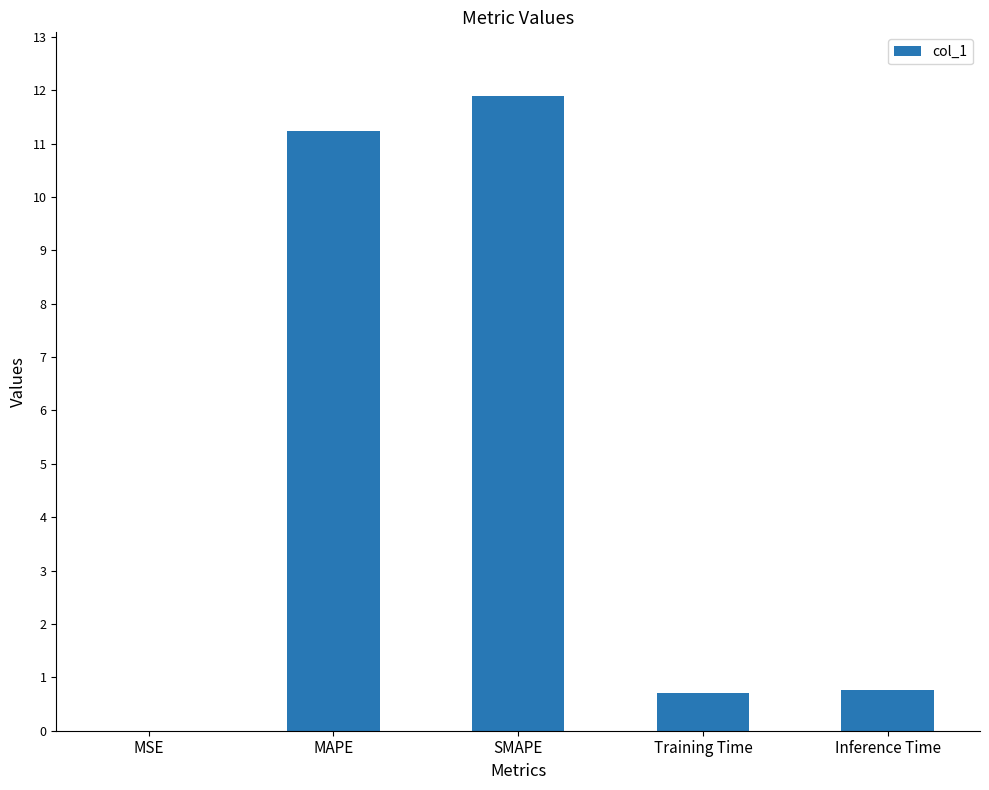

Which has a higher value, SMAPE or MAPE?

SMAPE